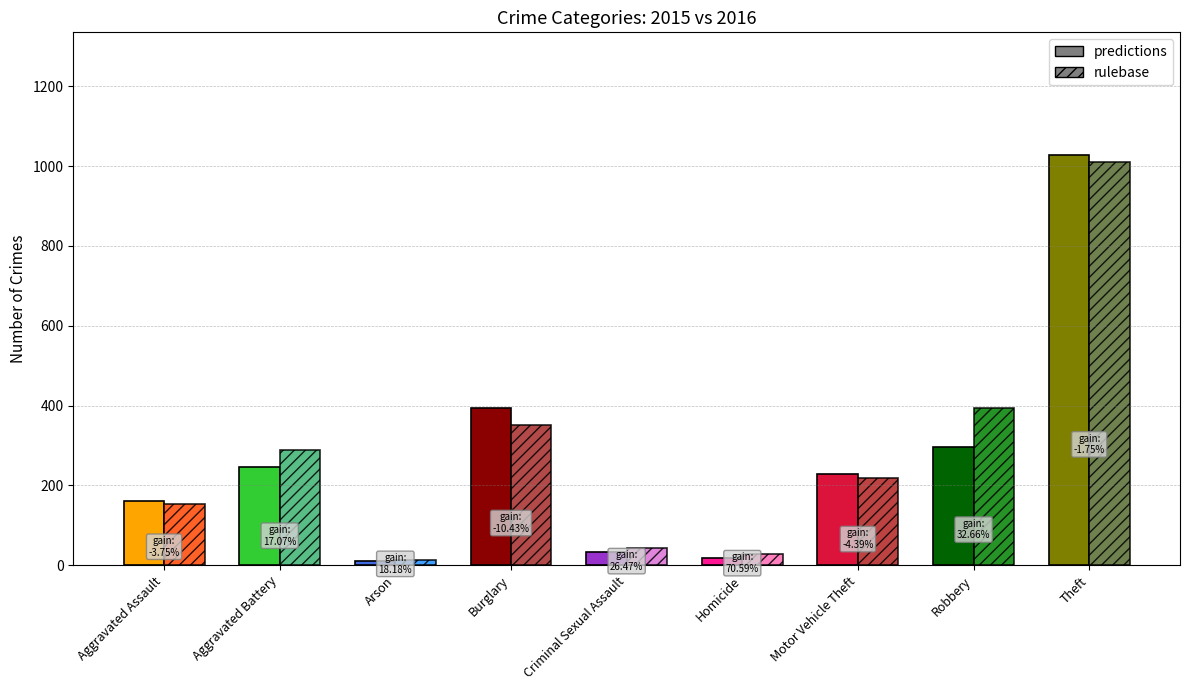

Are the bars grouped side by side (vs. stacked)?

Yes